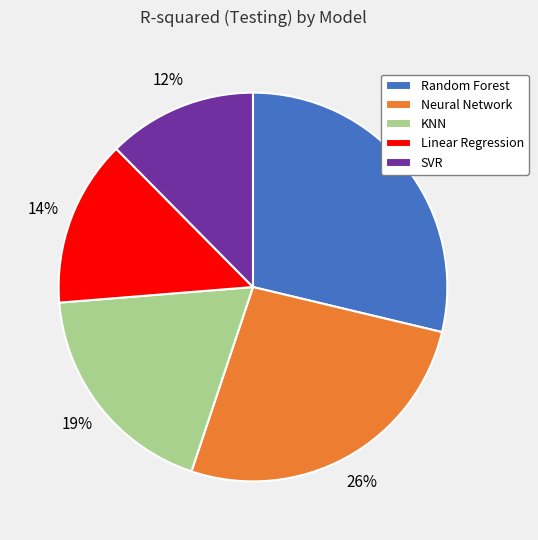

To the nearest percent, what portion does Linear Regression represent?

14%